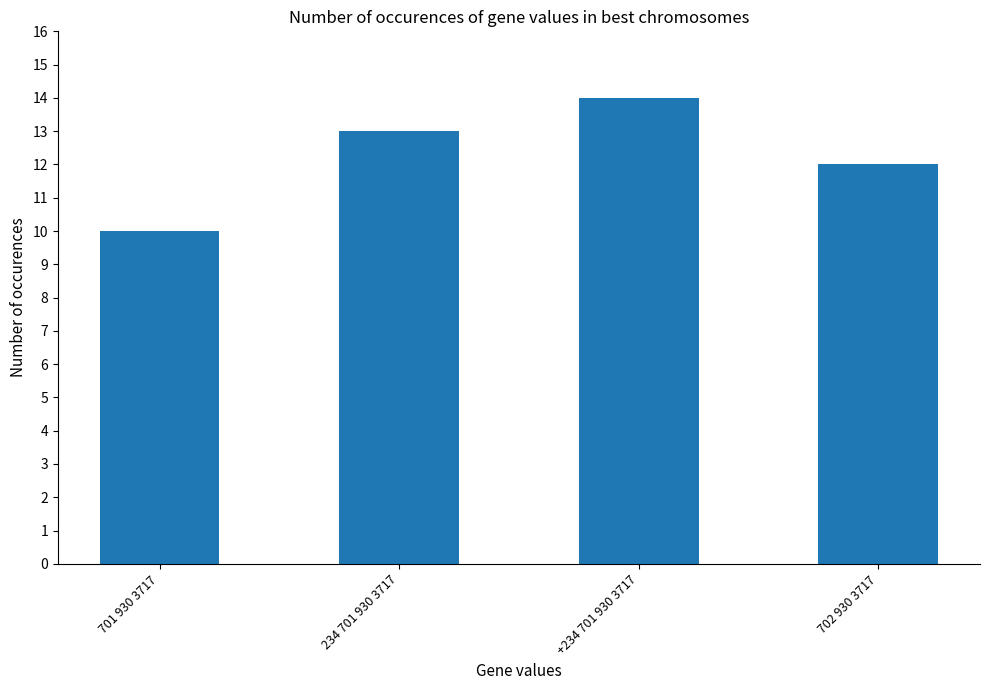

Reading right to left, what are all the values shown in this chart?

12	14	13	10